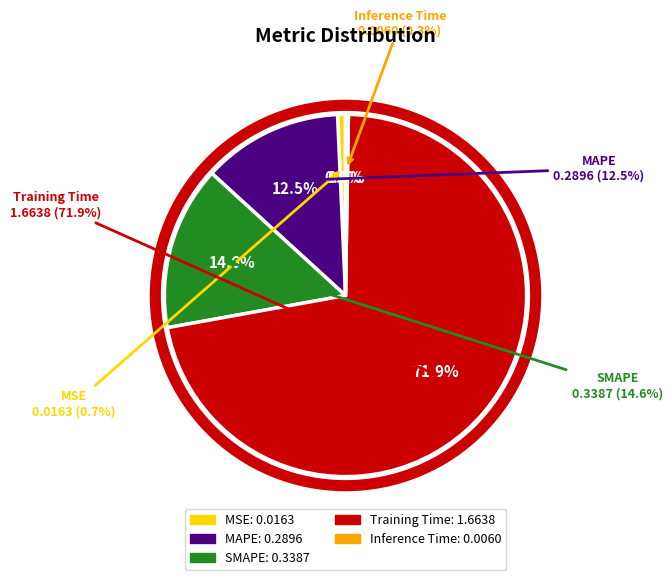

What is the smallest slice in the pie chart?

Inference Time